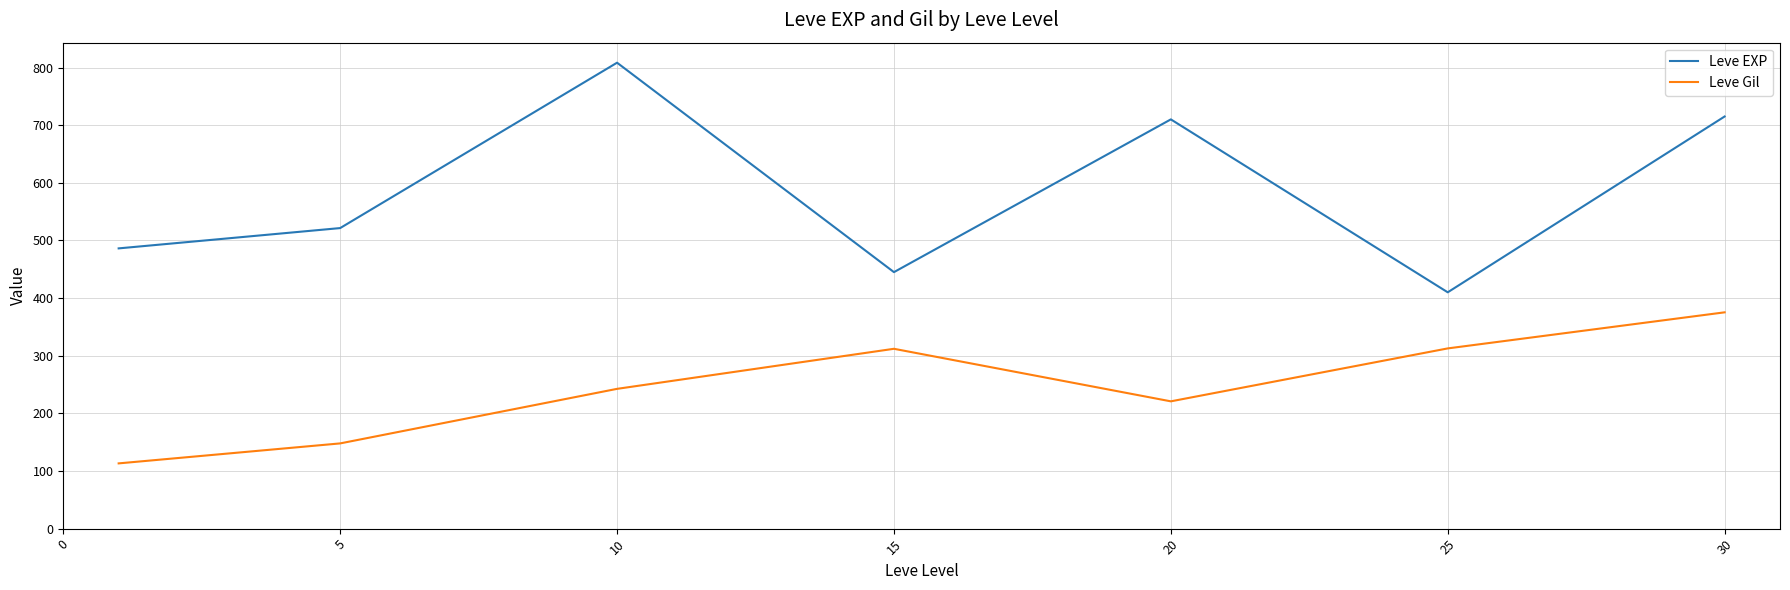

Which series has the widest spread of values?

Leve EXP